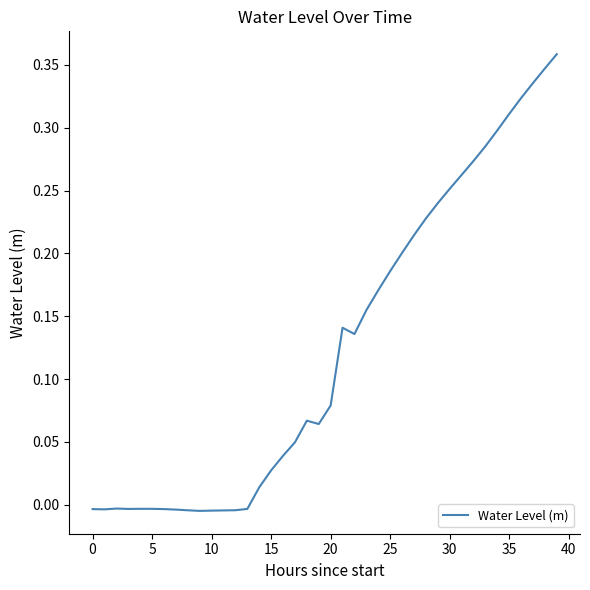

At which label does the data first exceed 0?

14